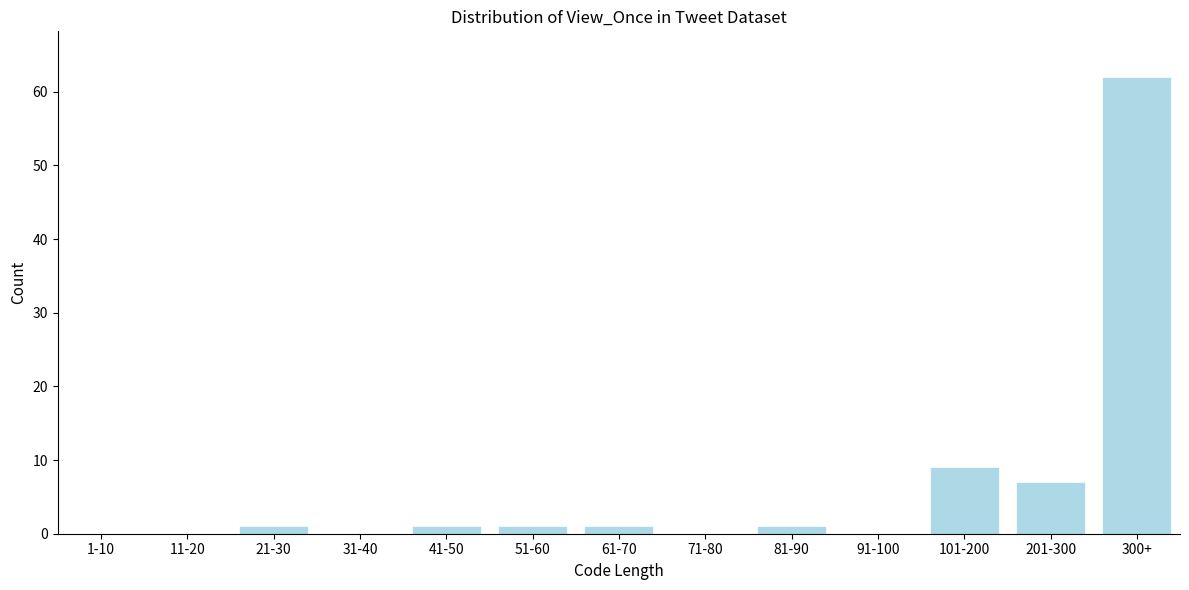

Reading left to right, list all the values displayed in this chart.

1-10=0	11-20=0	21-30=1	31-40=0	41-50=1	51-60=1	61-70=1	71-80=0	81-90=1	91-100=0	101-200=9	201-300=7	300+=62